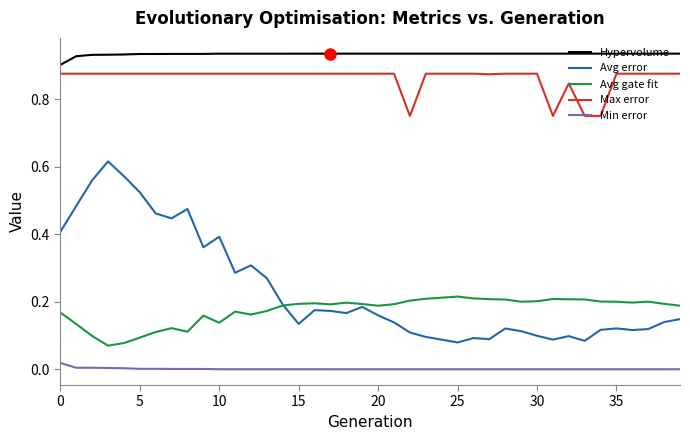

Which series has the largest range (max minus min)?

Avg error